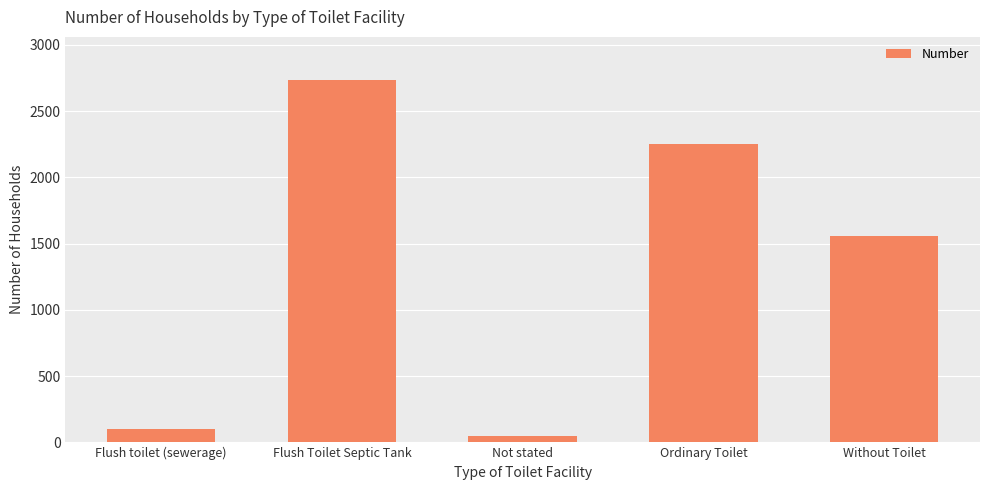

Reading left to right, list all the values displayed in this chart.

Flush toilet (sewerage)=97	Flush Toilet Septic Tank=2733	Not stated=46	Ordinary Toilet=2251	Without Toilet=1555